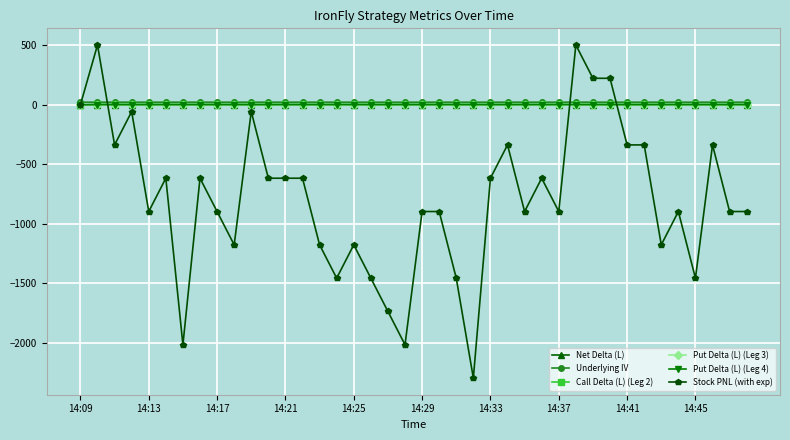

What is the greatest value displayed?

502.7